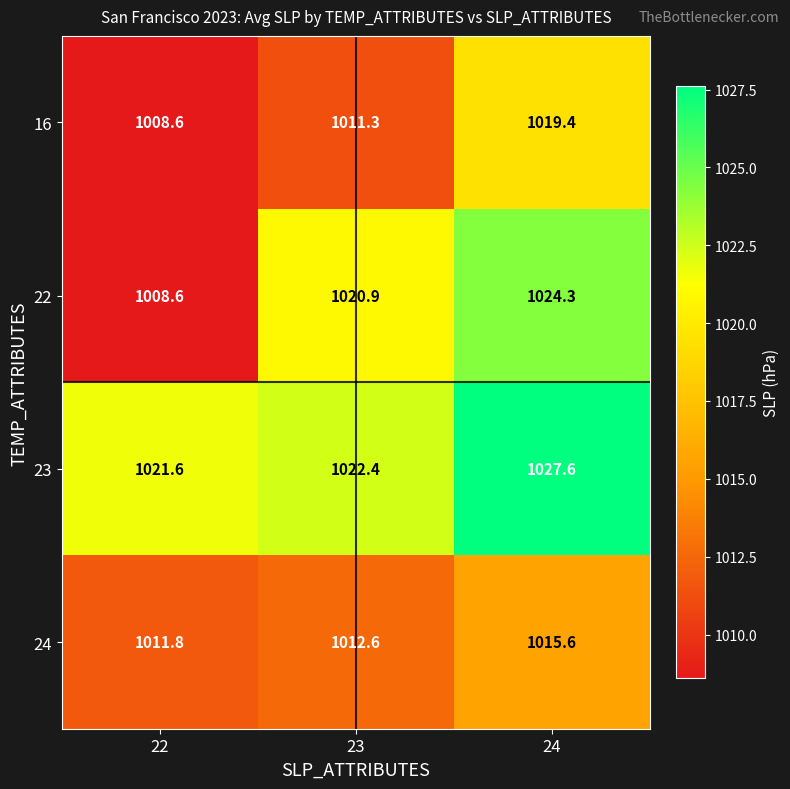

What is the greatest value displayed?

1027.6